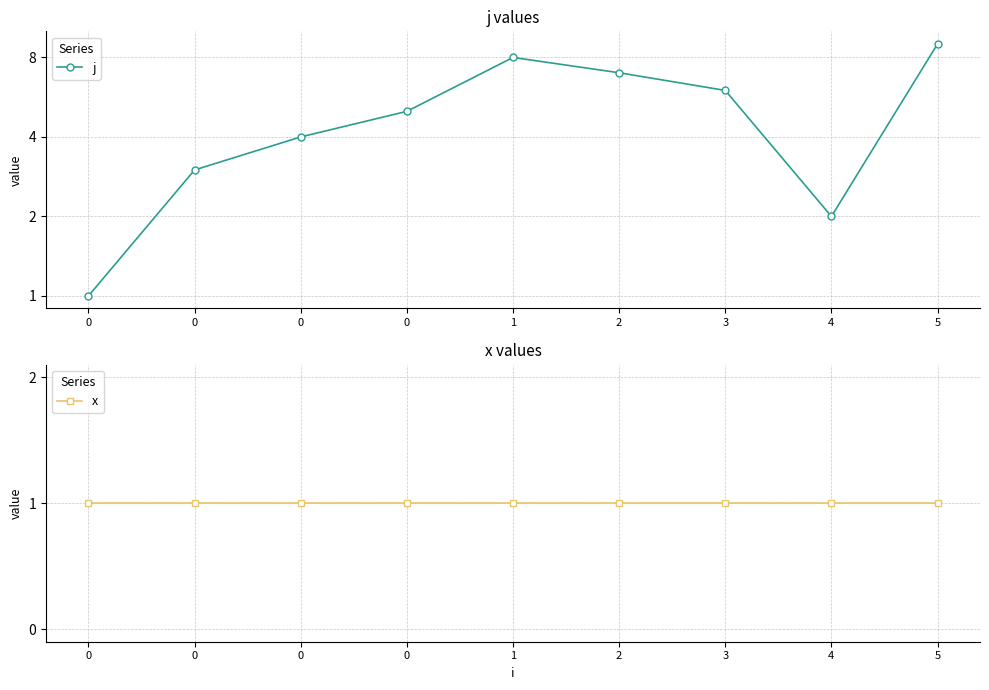

Which has a higher value, 3 or 0?

3